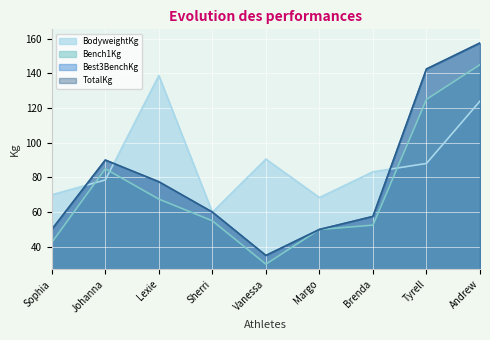

How many interior local valleys does the TotalKg series have?

1